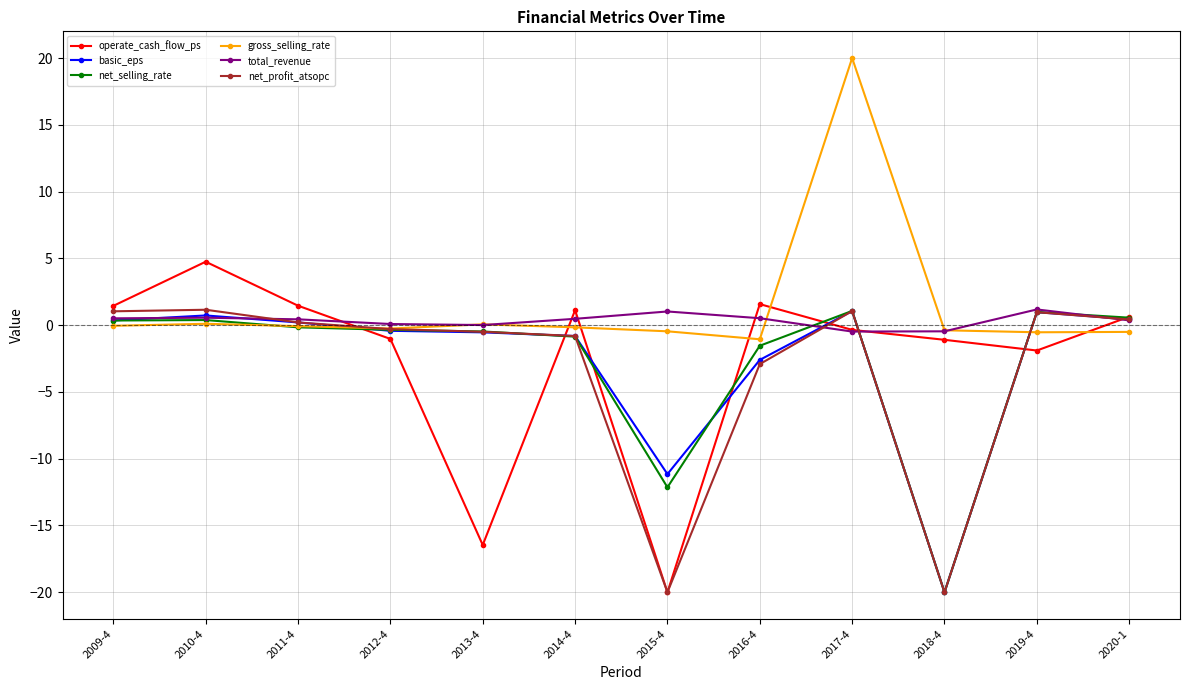

What is the value of the total_revenue point at the 9th from the left?

-0.5